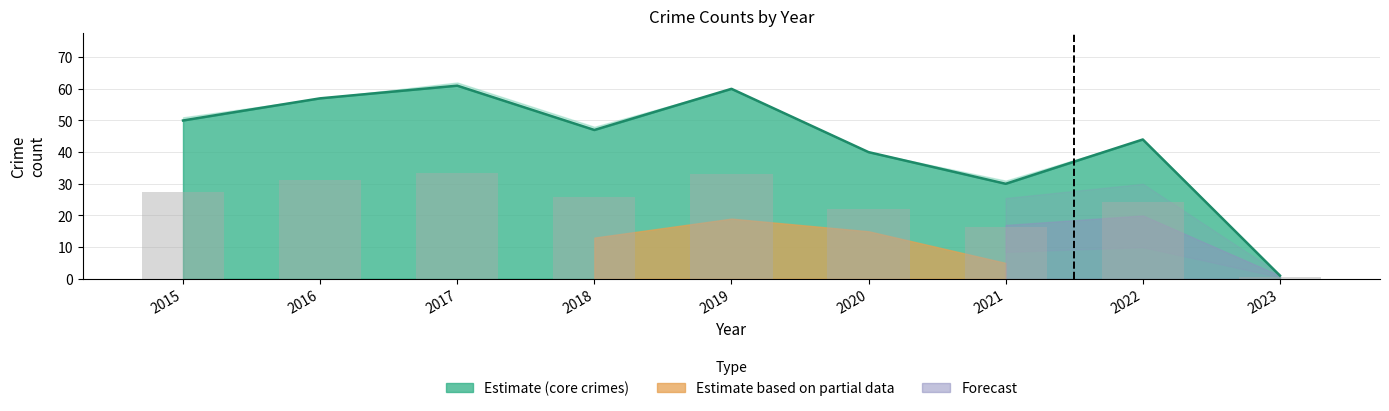

Which series has the widest spread of values?

Core crimes line